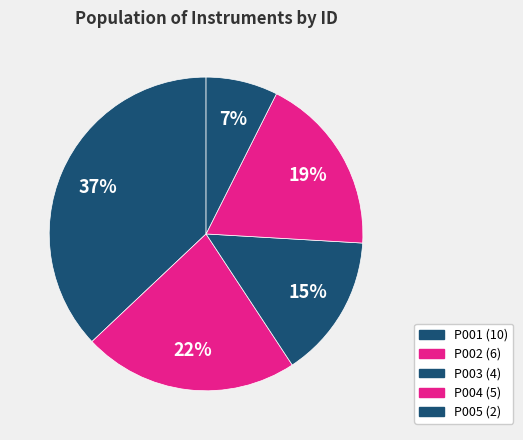

To the nearest percent, what portion does P005 represent?

7%